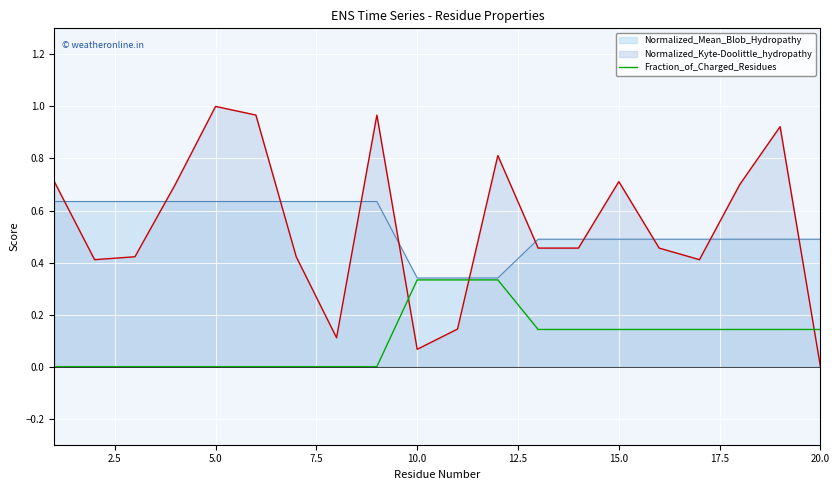

List the series in order of their peak value, lowest first.

Fraction_of_Charged_Residues, Normalized_Mean_Blob_Hydropathy, Normalized_Kyte-Doolittle_hydropathy